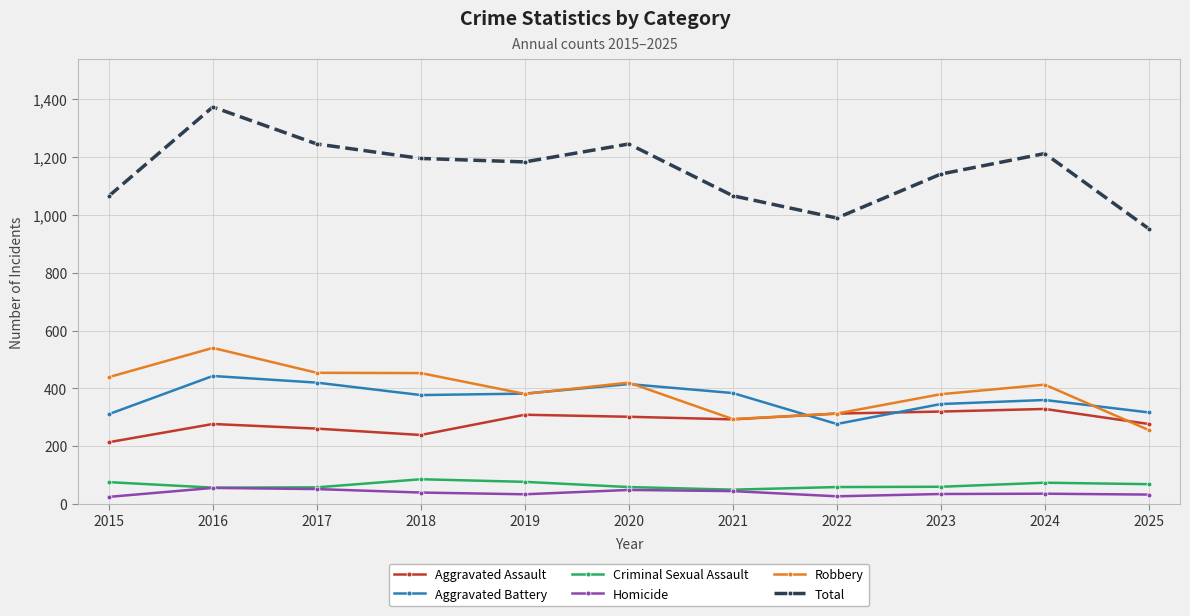

Which series has the widest spread of values?

Total